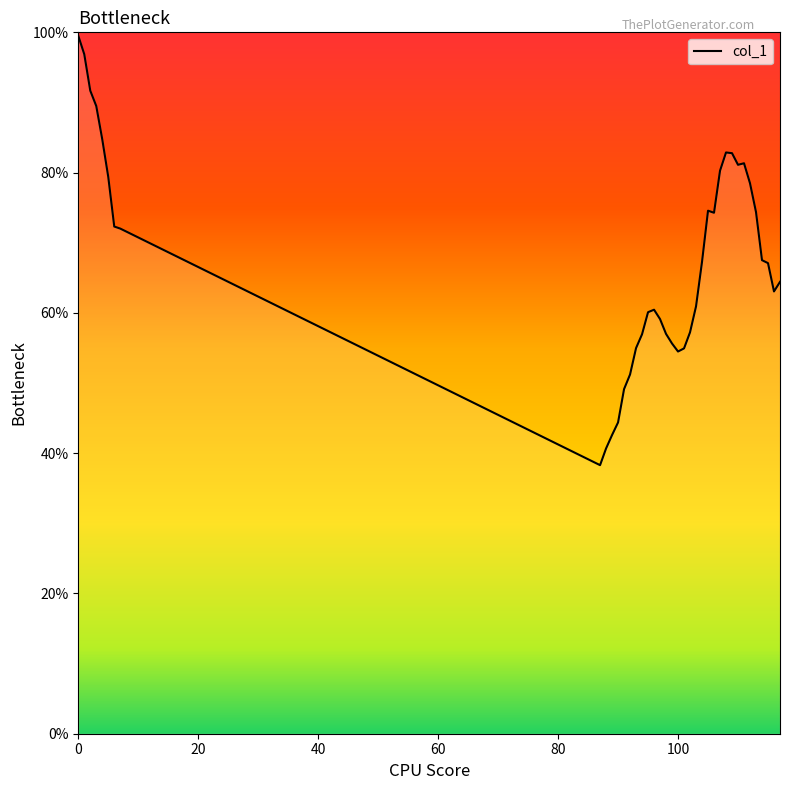

What is the difference between the maximum and minimum values?

61.2